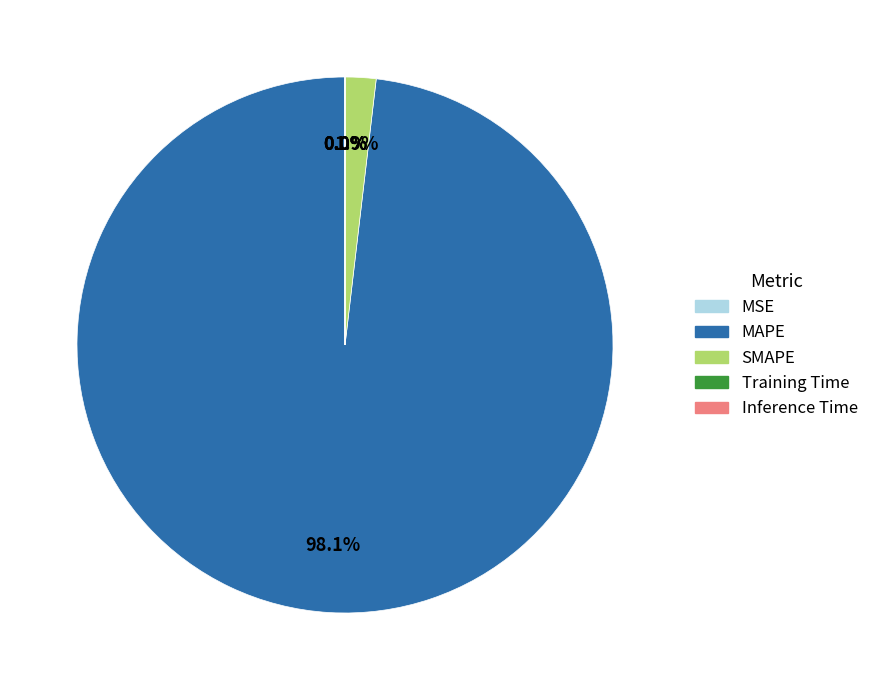

Which slice represents more than half of the pie?

MAPE